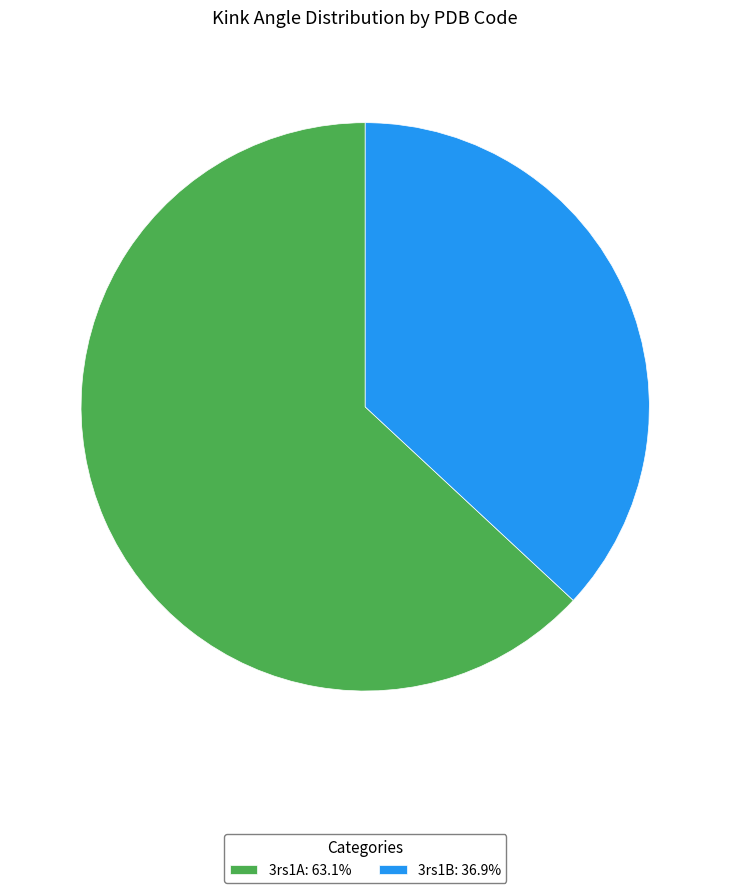

How many segments does this pie chart have?

2